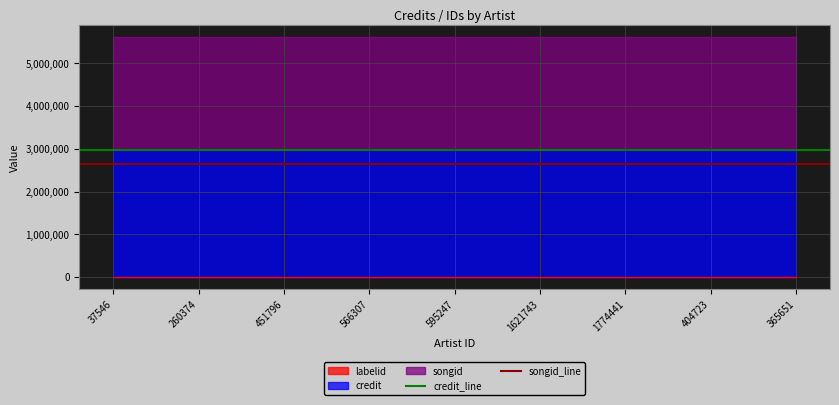

Reading right to left, what are all the values shown in this chart?

credit_line: 2964665	2964665
songid_line: 2645961	2645961